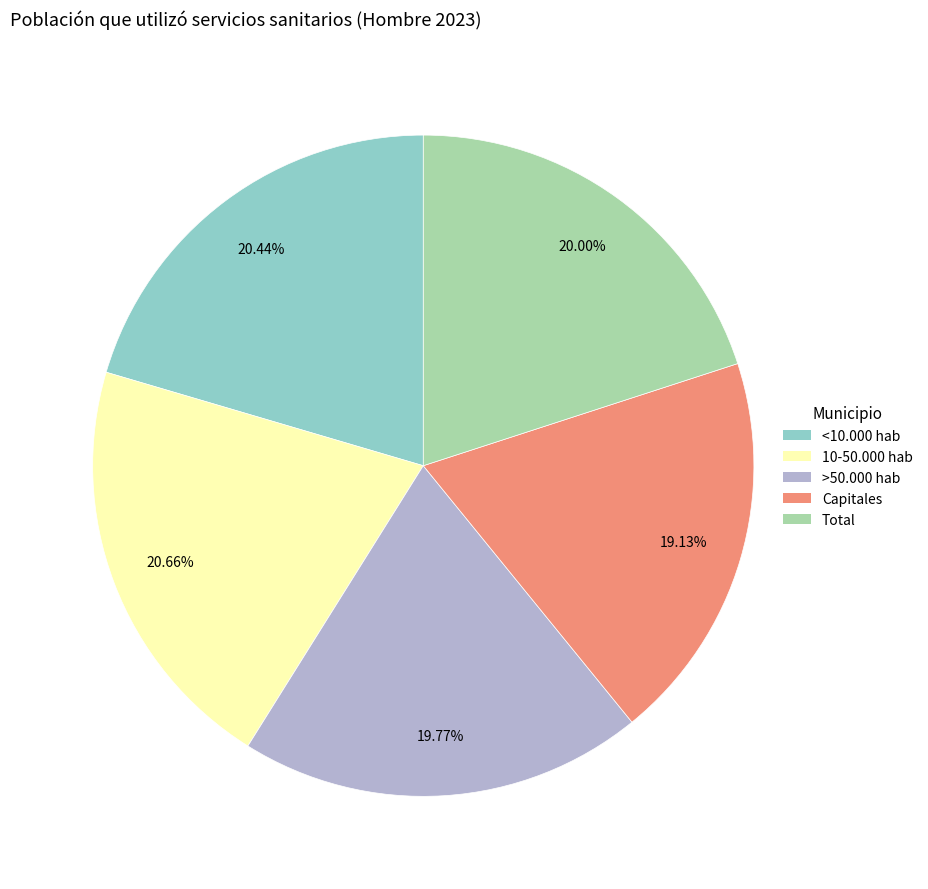

How many segments does this pie chart have?

5